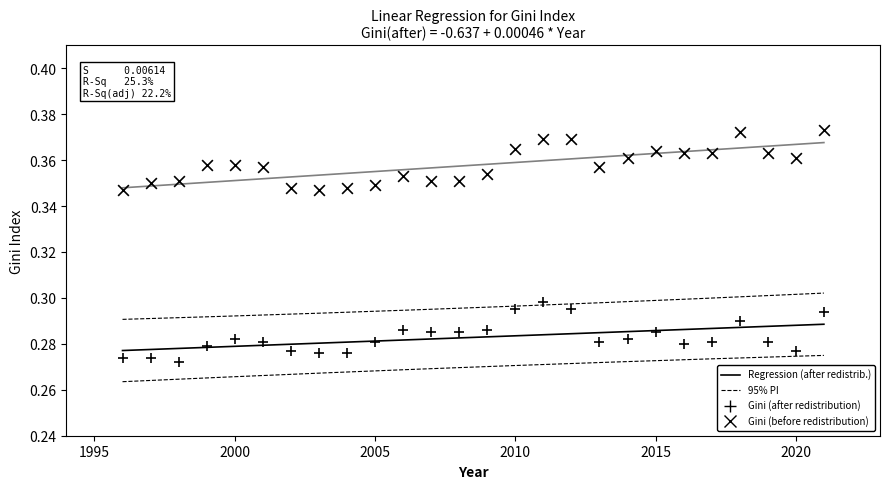

How many data points are displayed?

52